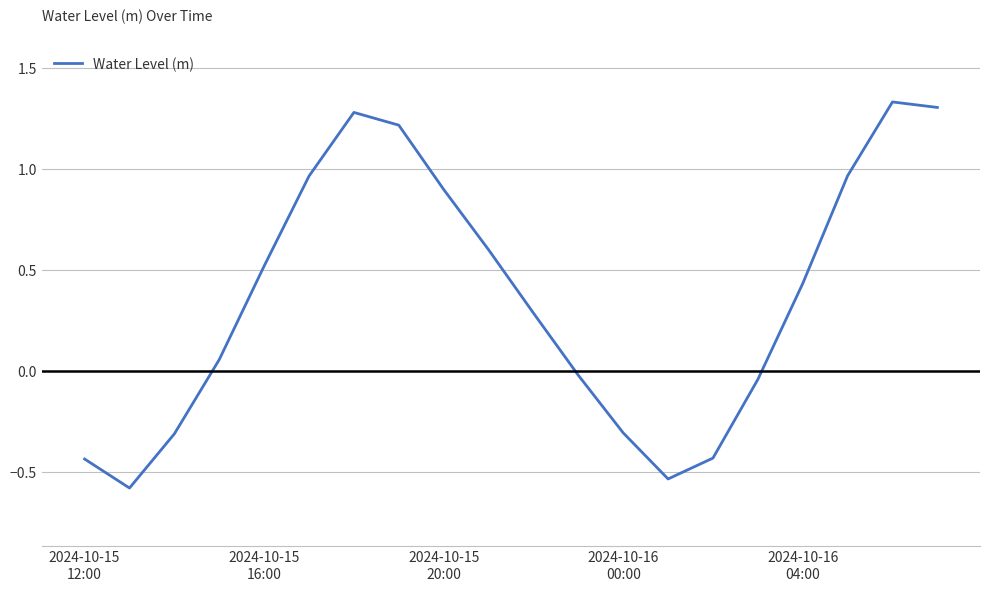

What is the smallest value displayed?

-0.6